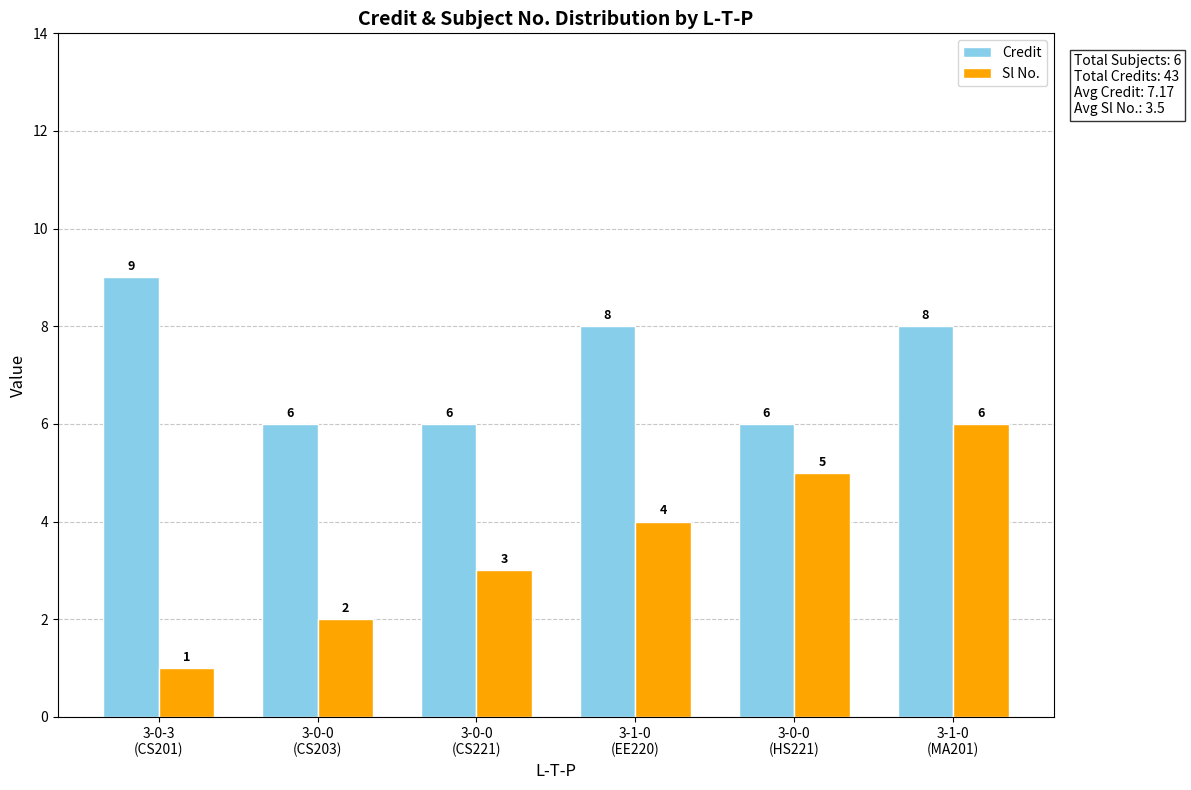

True or false: Credit has a value of 6 at 3-0-0
(CS221).

True